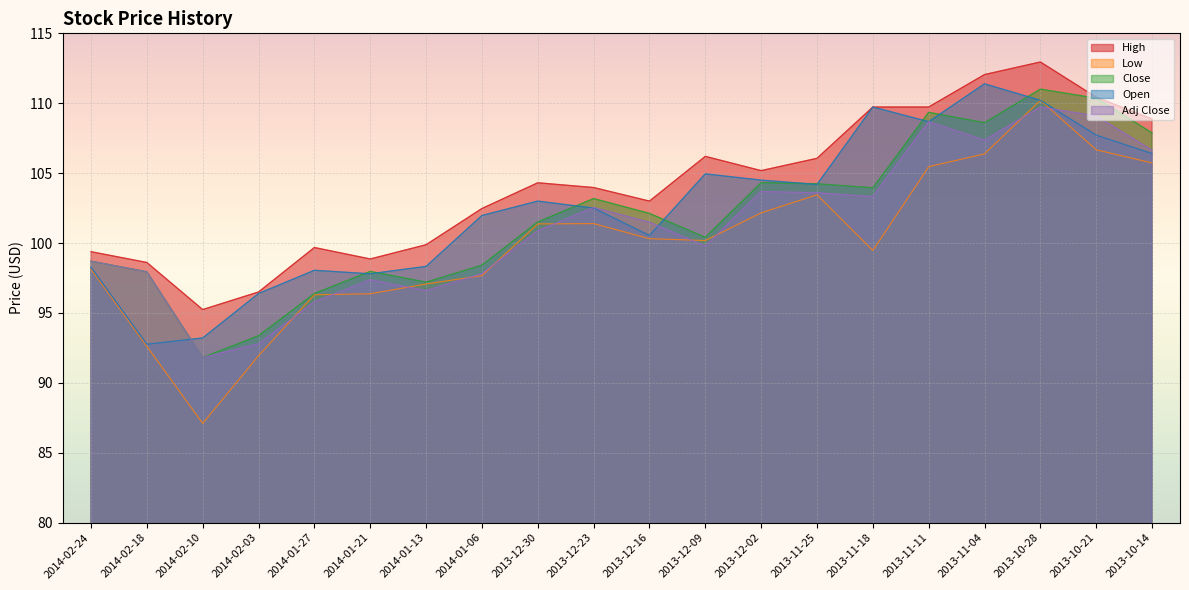

Where is Close nearest to the value 101?

2013-12-30